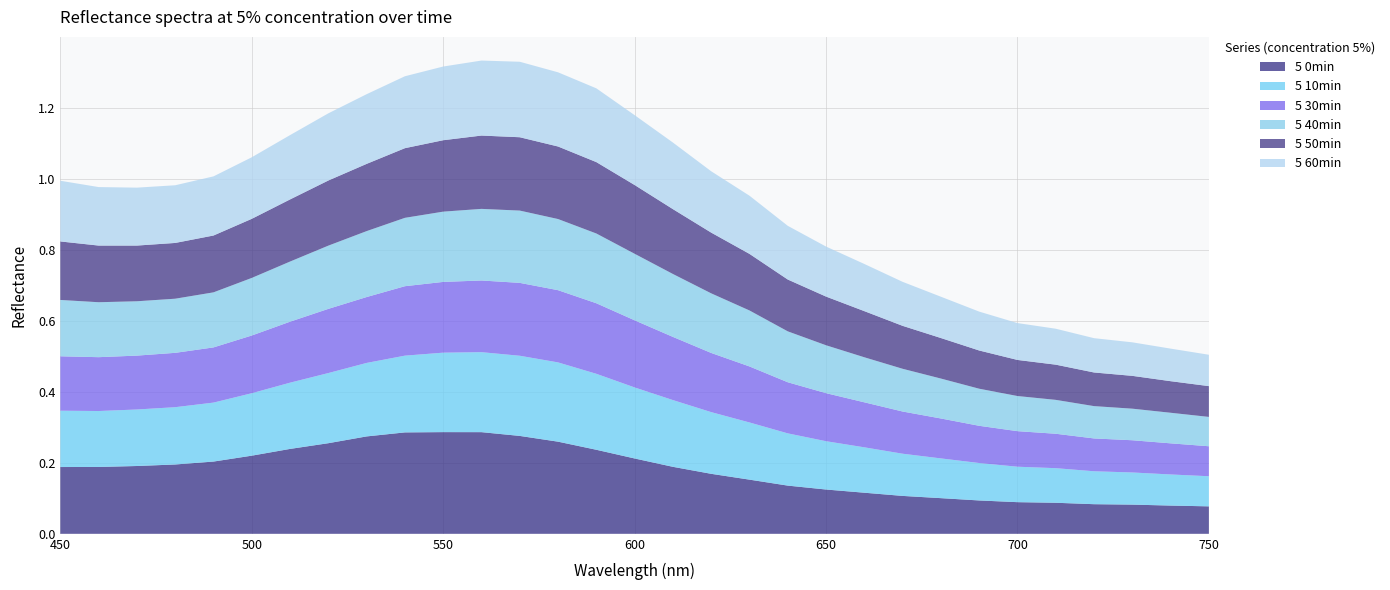

Reading right to left, list all the values displayed in this chart.

5 0min: 750=0.1	740=0.1	730=0.1	720=0.1	710=0.1	700=0.1	690=0.1	680=0.1	670=0.1	660=0.1	650=0.1	640=0.1	630=0.2	620=0.2	610=0.2	600=0.2	590=0.2	580=0.3	570=0.3	560=0.3	550=0.3	540=0.3	530=0.3	520=0.3	510=0.2	500=0.2	490=0.2	480=0.2	470=0.2	460=0.2	450=0.2
5 10min: 750=0.1	740=0.1	730=0.1	720=0.1	710=0.1	700=0.1	690=0.1	680=0.1	670=0.1	660=0.1	650=0.1	640=0.1	630=0.2	620=0.2	610=0.2	600=0.2	590=0.2	580=0.2	570=0.2	560=0.2	550=0.2	540=0.2	530=0.2	520=0.2	510=0.2	500=0.2	490=0.2	480=0.2	470=0.2	460=0.2	450=0.2
5 30min: 750=0.1	740=0.1	730=0.1	720=0.1	710=0.1	700=0.1	690=0.1	680=0.1	670=0.1	660=0.1	650=0.1	640=0.1	630=0.2	620=0.2	610=0.2	600=0.2	590=0.2	580=0.2	570=0.2	560=0.2	550=0.2	540=0.2	530=0.2	520=0.2	510=0.2	500=0.2	490=0.2	480=0.2	470=0.2	460=0.2	450=0.2
5 40min: 750=0.1	740=0.1	730=0.1	720=0.1	710=0.1	700=0.1	690=0.1	680=0.1	670=0.1	660=0.1	650=0.1	640=0.1	630=0.2	620=0.2	610=0.2	600=0.2	590=0.2	580=0.2	570=0.2	560=0.2	550=0.2	540=0.2	530=0.2	520=0.2	510=0.2	500=0.2	490=0.2	480=0.2	470=0.2	460=0.2	450=0.2
5 50min: 750=0.1	740=0.1	730=0.1	720=0.1	710=0.1	700=0.1	690=0.1	680=0.1	670=0.1	660=0.1	650=0.1	640=0.1	630=0.2	620=0.2	610=0.2	600=0.2	590=0.2	580=0.2	570=0.2	560=0.2	550=0.2	540=0.2	530=0.2	520=0.2	510=0.2	500=0.2	490=0.2	480=0.2	470=0.2	460=0.2	450=0.2
5 60min: 750=0.1	740=0.1	730=0.1	720=0.1	710=0.1	700=0.1	690=0.1	680=0.1	670=0.1	660=0.1	650=0.1	640=0.2	630=0.2	620=0.2	610=0.2	600=0.2	590=0.2	580=0.2	570=0.2	560=0.2	550=0.2	540=0.2	530=0.2	520=0.2	510=0.2	500=0.2	490=0.2	480=0.2	470=0.2	460=0.2	450=0.2